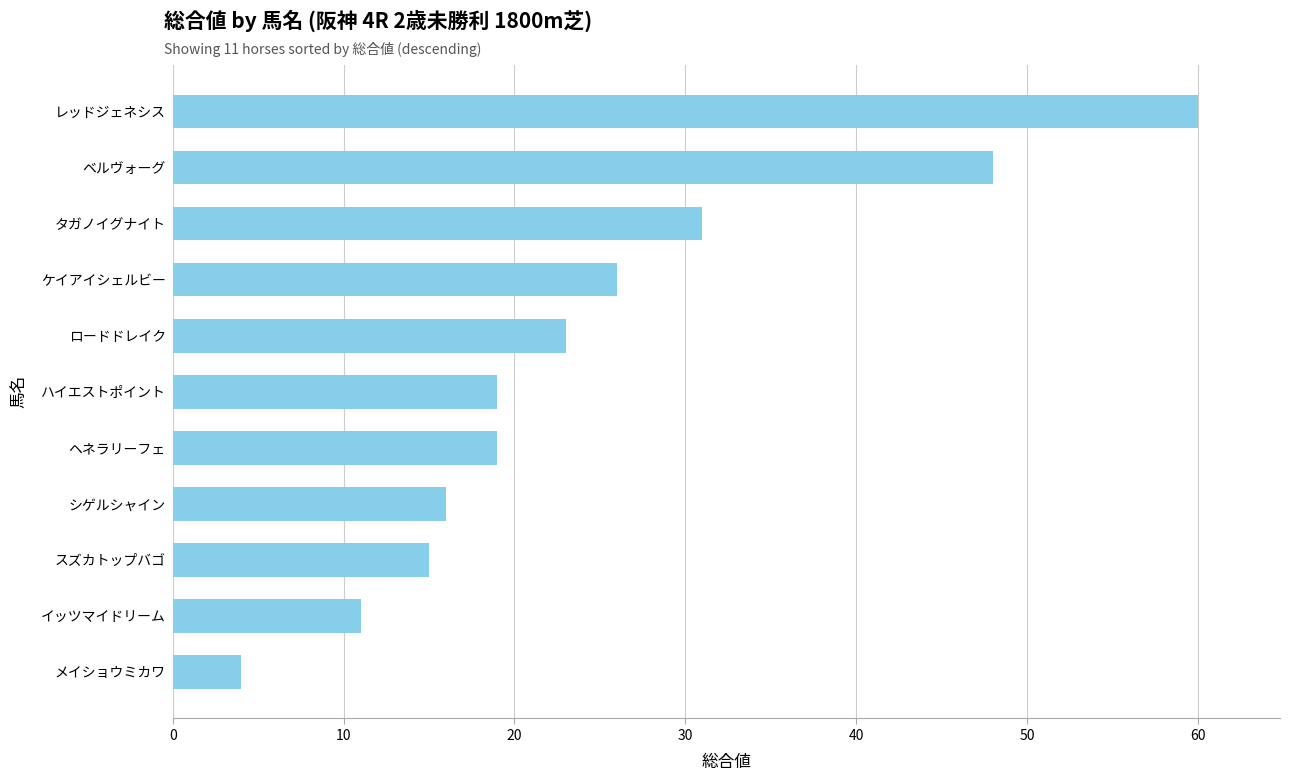

The value at ハイエストポイント is 19. True or false?

True